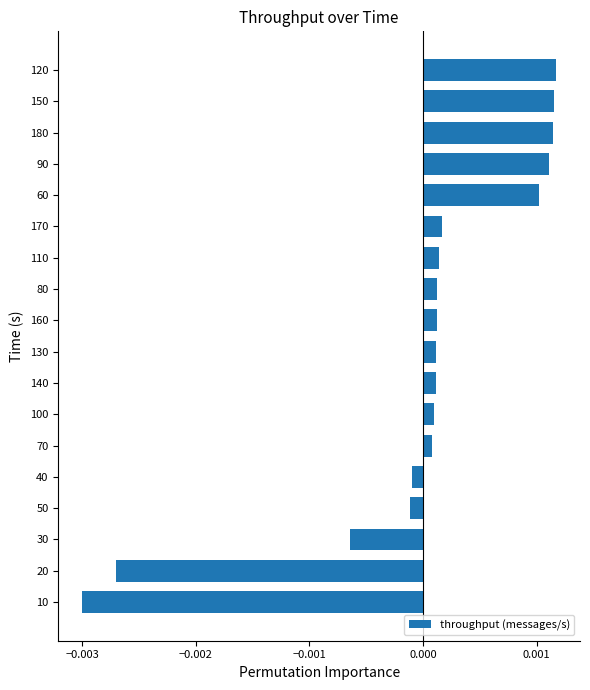

Which label corresponds to the smallest value in the chart?

10